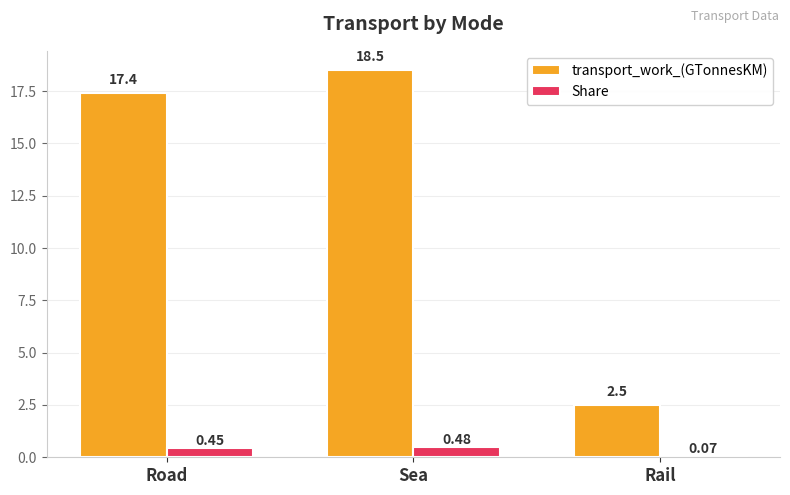

What is the spread (max minus min) of values at Sea?

18.0